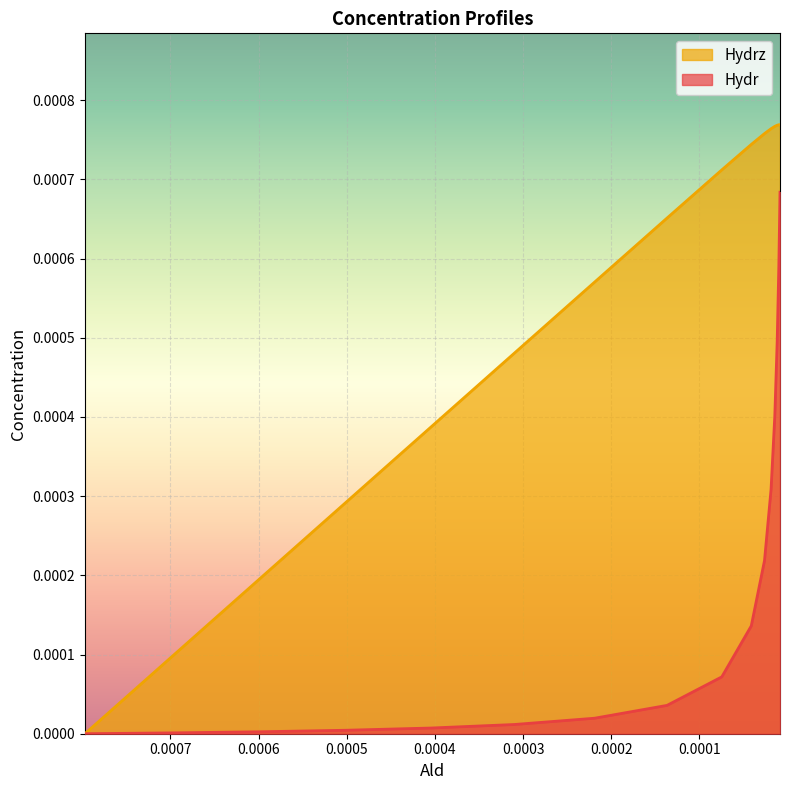

The value of Hydr at 0.0003 is 0.0. True or false?

False